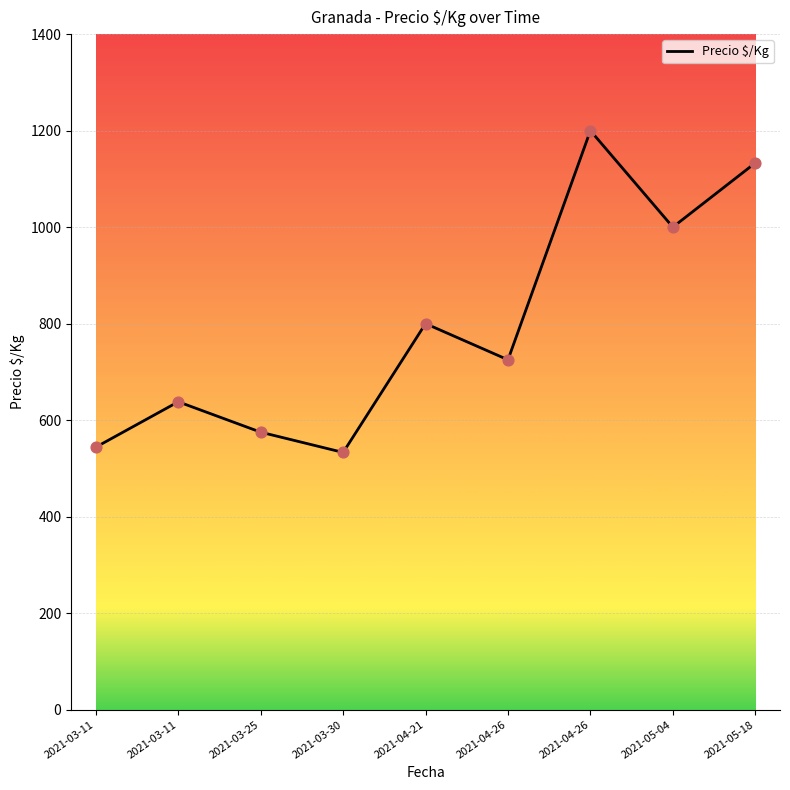

Approximately how many times larger is the value at 2021-04-26 compared to 2021-04-26?

1.7